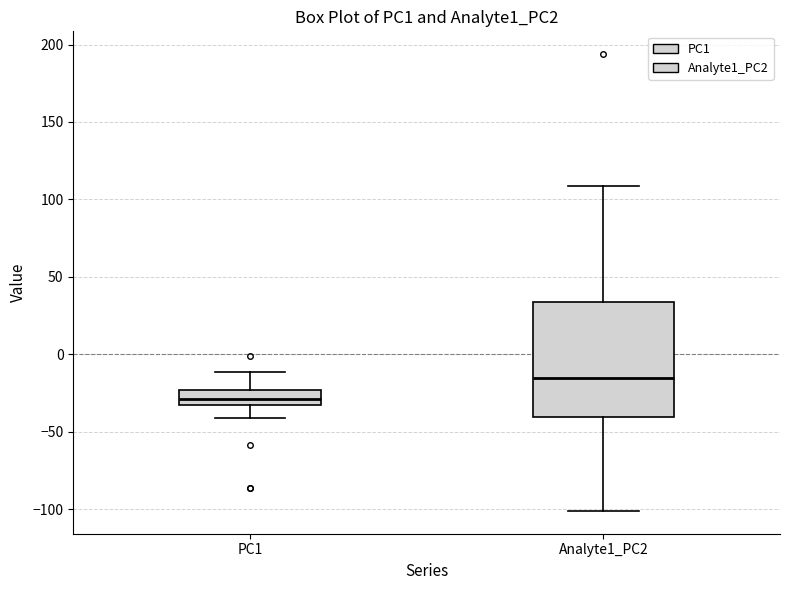

Which box is the tallest, from its lower edge to its upper edge?

Analyte1_PC2